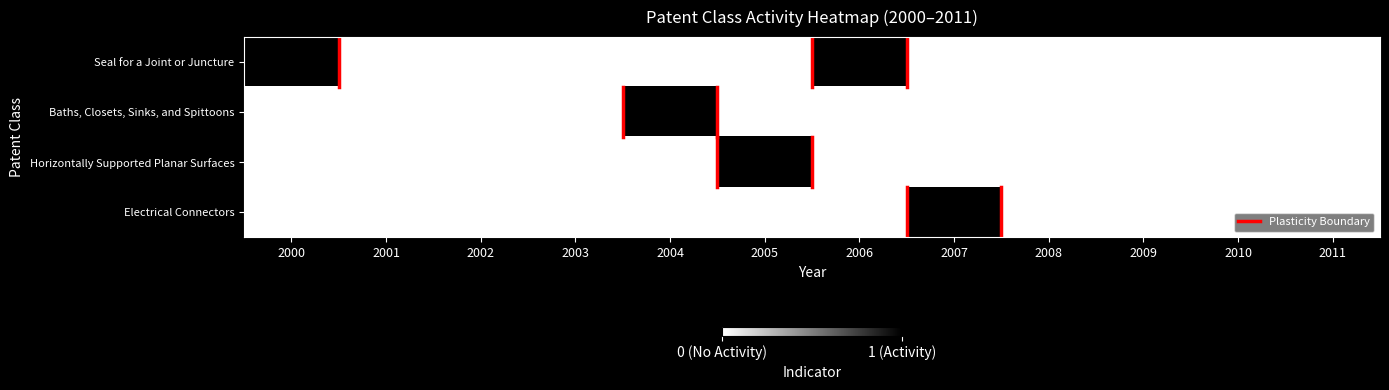

At which category is the sum across all series the highest?

2000